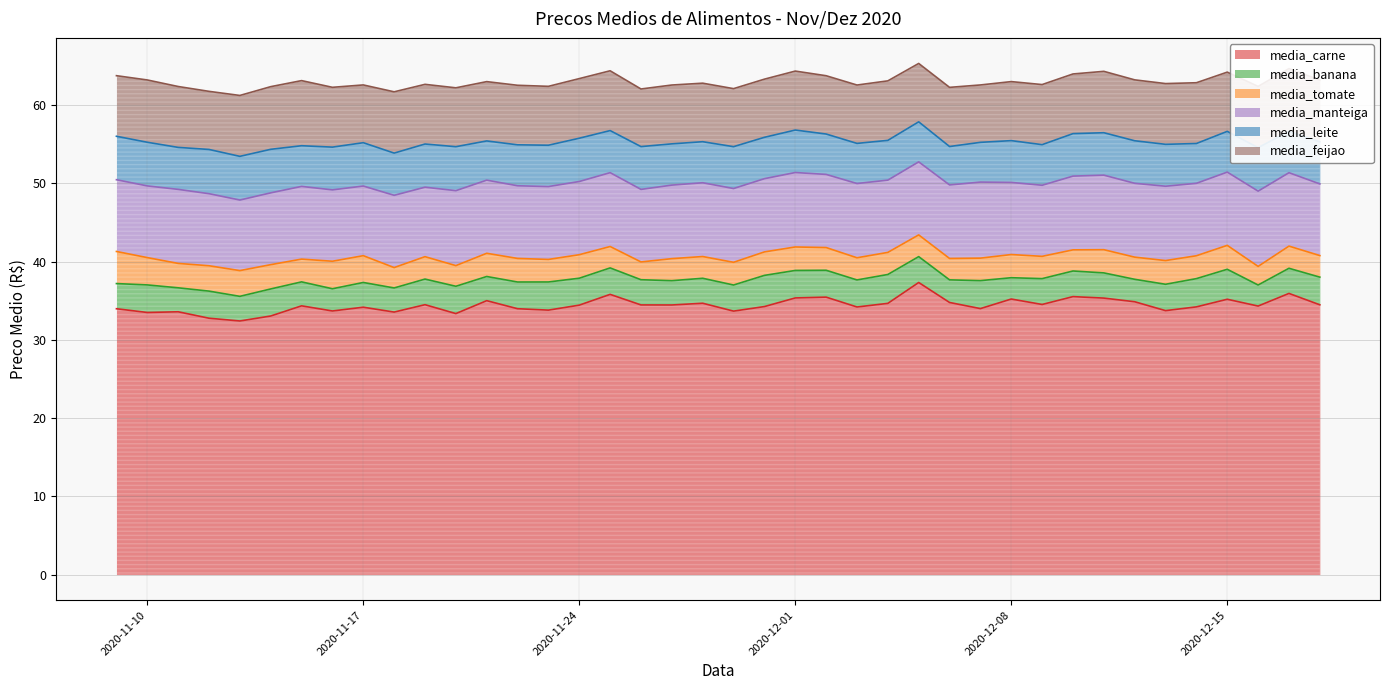

Reading left to right, what are all the values shown in this chart?

media_carne: 2020-11-09=34.0	2020-11-10=33.5	2020-11-11=33.6	2020-11-12=32.8	2020-11-13=32.4	2020-11-14=33.0	2020-11-15=34.3	2020-11-16=33.7	2020-11-17=34.2	2020-11-18=33.5	2020-11-19=34.5	2020-11-20=33.4	2020-11-21=35.0	2020-11-22=34.0	2020-11-23=33.8	2020-11-24=34.4	2020-11-25=35.8	2020-11-26=34.5	2020-11-27=34.5	2020-11-28=34.7	2020-11-29=33.7	2020-11-30=34.3	2020-12-01=35.4	2020-12-02=35.5	2020-12-03=34.2	2020-12-04=34.7	2020-12-05=37.3	2020-12-06=34.8	2020-12-07=34.0	2020-12-08=35.2	2020-12-09=34.5	2020-12-10=35.5	2020-12-11=35.3	2020-12-12=34.9	2020-12-13=33.7	2020-12-14=34.2	2020-12-15=35.2	2020-12-16=34.3	2020-12-17=35.9	2020-12-18=34.5
media_banana: 2020-11-09=3.2	2020-11-10=3.5	2020-11-11=3.1	2020-11-12=3.5	2020-11-13=3.1	2020-11-14=3.5	2020-11-15=3.1	2020-11-16=2.8	2020-11-17=3.2	2020-11-18=3.1	2020-11-19=3.3	2020-11-20=3.5	2020-11-21=3.1	2020-11-22=3.4	2020-11-23=3.6	2020-11-24=3.4	2020-11-25=3.4	2020-11-26=3.2	2020-11-27=3.1	2020-11-28=3.2	2020-11-29=3.3	2020-11-30=4.0	2020-12-01=3.5	2020-12-02=3.4	2020-12-03=3.5	2020-12-04=3.7	2020-12-05=3.3	2020-12-06=2.9	2020-12-07=3.6	2020-12-08=2.7	2020-12-09=3.3	2020-12-10=3.3	2020-12-11=3.2	2020-12-12=2.9	2020-12-13=3.4	2020-12-14=3.6	2020-12-15=3.8	2020-12-16=2.7	2020-12-17=3.2	2020-12-18=3.5
media_tomate: 2020-11-09=4.1	2020-11-10=3.5	2020-11-11=3.1	2020-11-12=3.2	2020-11-13=3.3	2020-11-14=3.1	2020-11-15=2.9	2020-11-16=3.5	2020-11-17=3.4	2020-11-18=2.6	2020-11-19=2.9	2020-11-20=2.6	2020-11-21=3.0	2020-11-22=3.0	2020-11-23=2.9	2020-11-24=3.0	2020-11-25=2.7	2020-11-26=2.3	2020-11-27=2.8	2020-11-28=2.8	2020-11-29=2.9	2020-11-30=3.0	2020-12-01=3.0	2020-12-02=2.9	2020-12-03=2.8	2020-12-04=2.8	2020-12-05=2.8	2020-12-06=2.7	2020-12-07=2.9	2020-12-08=3.0	2020-12-09=2.8	2020-12-10=2.7	2020-12-11=3.0	2020-12-12=2.8	2020-12-13=3.0	2020-12-14=2.9	2020-12-15=3.1	2020-12-16=2.4	2020-12-17=2.8	2020-12-18=2.8
media_manteiga: 2020-11-09=9.2	2020-11-10=9.2	2020-11-11=9.5	2020-11-12=9.2	2020-11-13=9.0	2020-11-14=9.2	2020-11-15=9.3	2020-11-16=9.1	2020-11-17=8.9	2020-11-18=9.2	2020-11-19=8.9	2020-11-20=9.6	2020-11-21=9.3	2020-11-22=9.3	2020-11-23=9.3	2020-11-24=9.4	2020-11-25=9.4	2020-11-26=9.3	2020-11-27=9.4	2020-11-28=9.4	2020-11-29=9.4	2020-11-30=9.4	2020-12-01=9.5	2020-12-02=9.3	2020-12-03=9.5	2020-12-04=9.2	2020-12-05=9.3	2020-12-06=9.4	2020-12-07=9.7	2020-12-08=9.2	2020-12-09=9.1	2020-12-10=9.4	2020-12-11=9.5	2020-12-12=9.4	2020-12-13=9.5	2020-12-14=9.3	2020-12-15=9.4	2020-12-16=9.6	2020-12-17=9.4	2020-12-18=9.2
media_leite: 2020-11-09=5.5	2020-11-10=5.6	2020-11-11=5.4	2020-11-12=5.7	2020-11-13=5.6	2020-11-14=5.6	2020-11-15=5.2	2020-11-16=5.5	2020-11-17=5.5	2020-11-18=5.4	2020-11-19=5.5	2020-11-20=5.6	2020-11-21=5.0	2020-11-22=5.2	2020-11-23=5.3	2020-11-24=5.5	2020-11-25=5.4	2020-11-26=5.5	2020-11-27=5.3	2020-11-28=5.2	2020-11-29=5.3	2020-11-30=5.3	2020-12-01=5.4	2020-12-02=5.2	2020-12-03=5.1	2020-12-04=5.1	2020-12-05=5.1	2020-12-06=4.9	2020-12-07=5.1	2020-12-08=5.3	2020-12-09=5.2	2020-12-10=5.4	2020-12-11=5.4	2020-12-12=5.4	2020-12-13=5.4	2020-12-14=5.1	2020-12-15=5.2	2020-12-16=5.6	2020-12-17=5.3	2020-12-18=5.4
media_feijao: 2020-11-09=7.7	2020-11-10=8.0	2020-11-11=7.8	2020-11-12=7.4	2020-11-13=7.8	2020-11-14=8.0	2020-11-15=8.3	2020-11-16=7.6	2020-11-17=7.4	2020-11-18=7.8	2020-11-19=7.6	2020-11-20=7.5	2020-11-21=7.6	2020-11-22=7.6	2020-11-23=7.5	2020-11-24=7.6	2020-11-25=7.6	2020-11-26=7.4	2020-11-27=7.5	2020-11-28=7.5	2020-11-29=7.4	2020-11-30=7.4	2020-12-01=7.5	2020-12-02=7.4	2020-12-03=7.5	2020-12-04=7.6	2020-12-05=7.5	2020-12-06=7.6	2020-12-07=7.3	2020-12-08=7.5	2020-12-09=7.7	2020-12-10=7.6	2020-12-11=7.8	2020-12-12=7.8	2020-12-13=7.8	2020-12-14=7.8	2020-12-15=7.6	2020-12-16=7.8	2020-12-17=8.0	2020-12-18=7.9